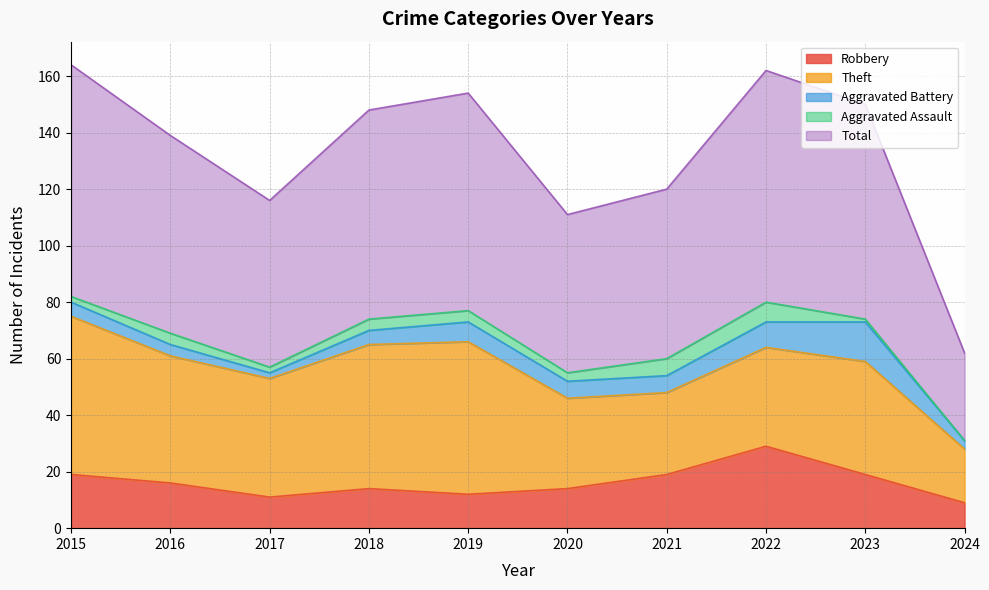

Where does the Robbery series first go above 16?

2015